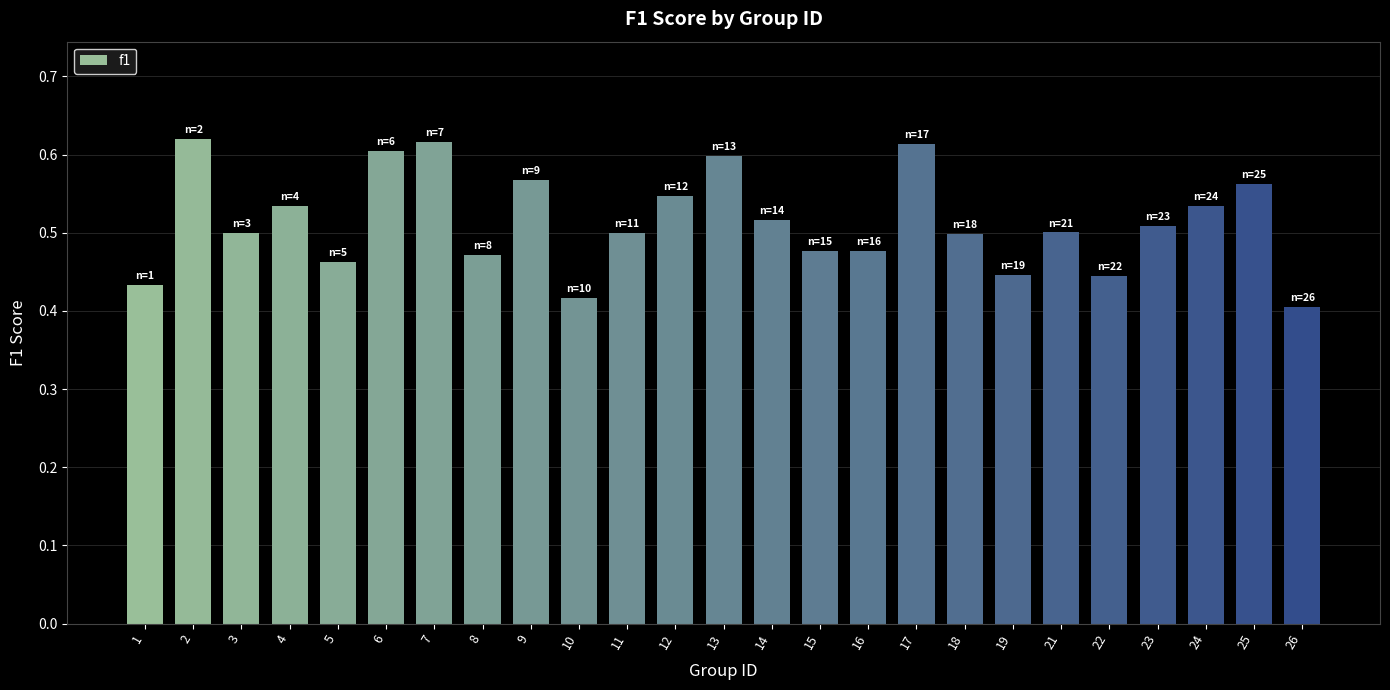

What is the sum of all values?

12.9